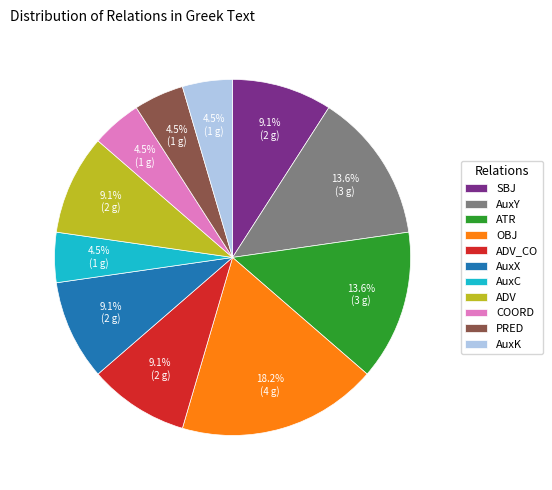

What is the total percentage of PRED and SBJ?

13.6%